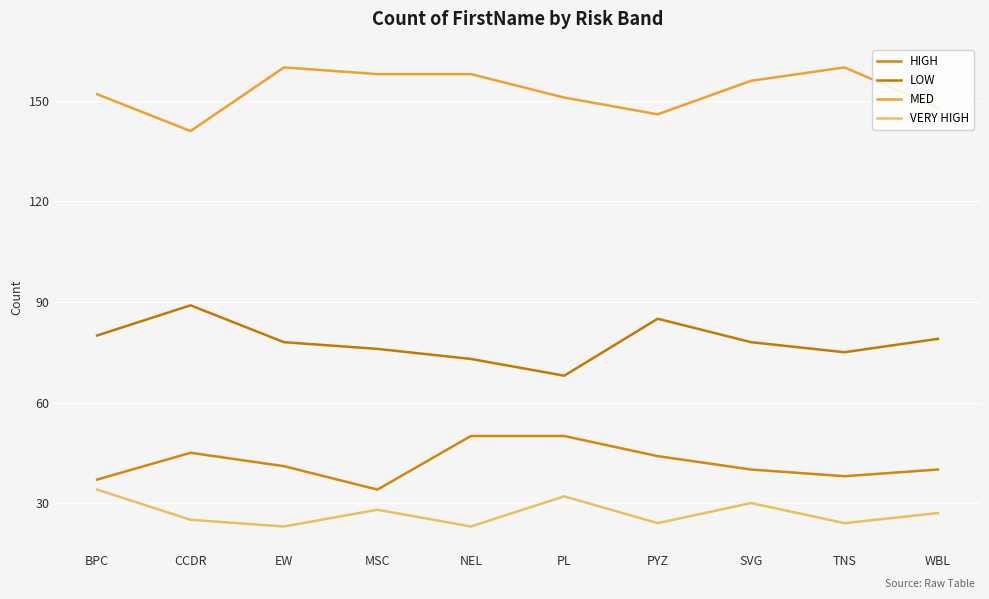

What position from the left is MSC?

4